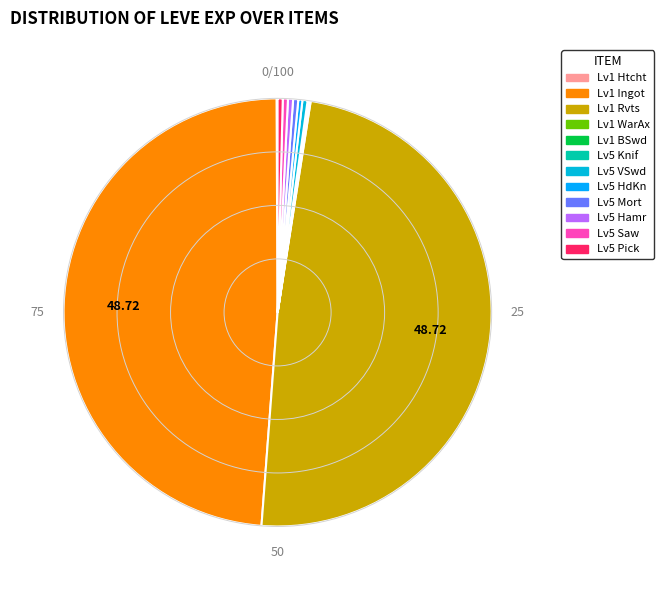

Which slice is the smallest?

Bronze Hatchet